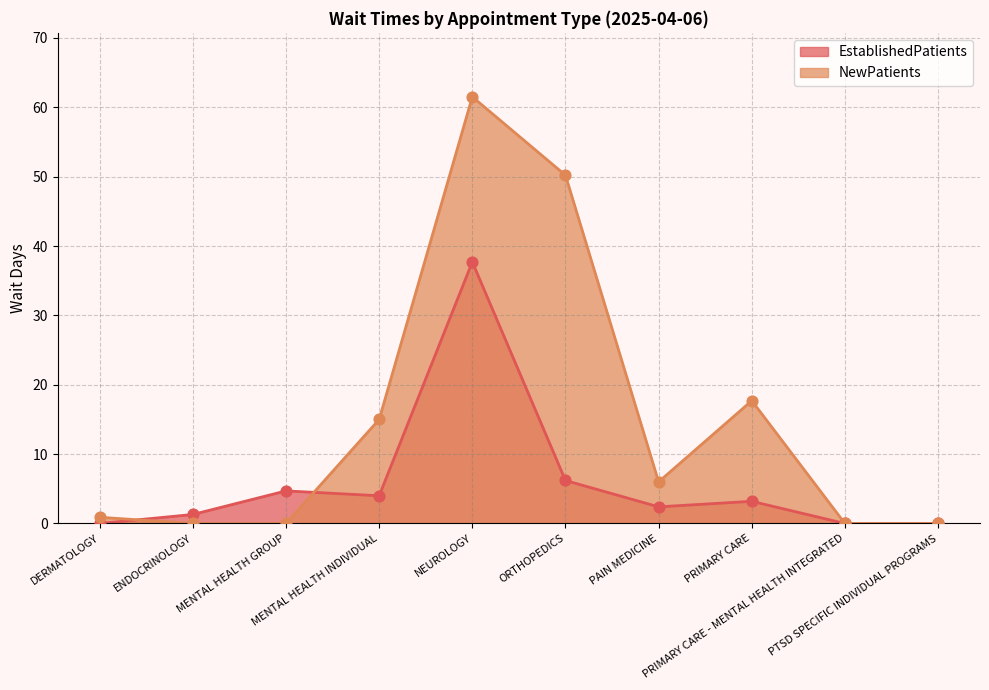

Which series has the largest total across all categories?

NewPatients